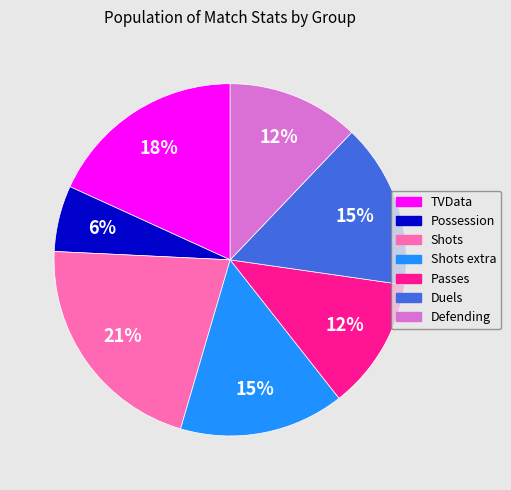

Is there any slice that represents more than half of the pie?

No